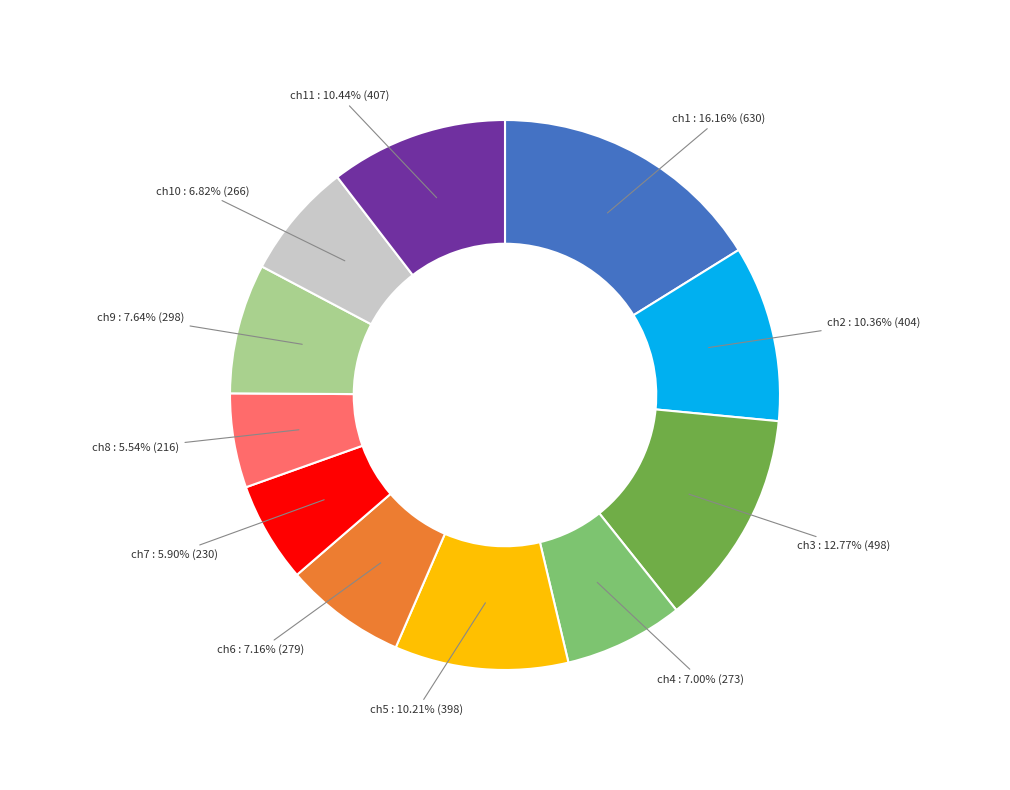

True or false: ch2 accounts for 5% of the total.

False